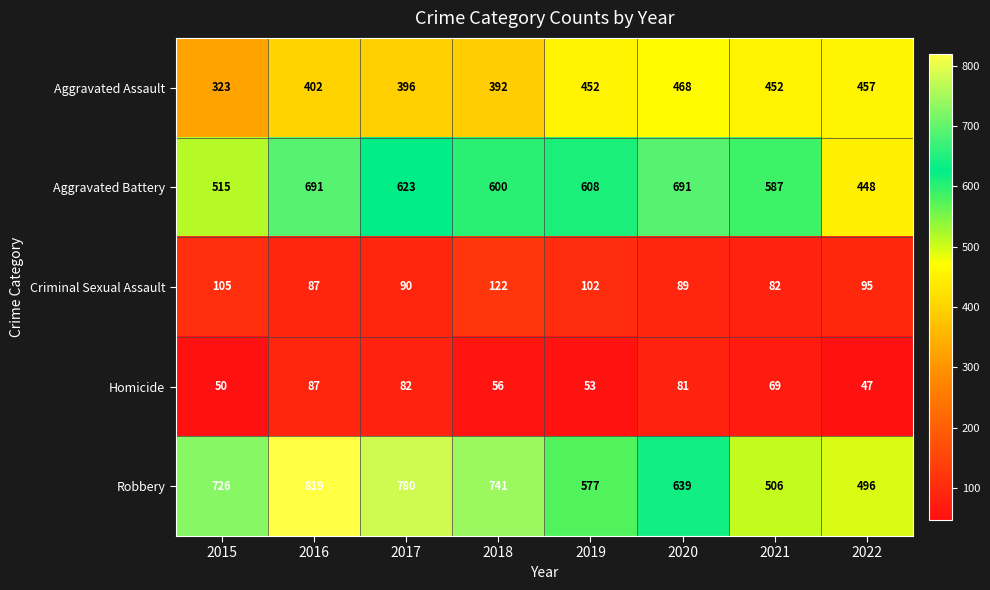

List the series in order of their peak value, lowest first.

Homicide, Criminal Sexual Assault, Aggravated Assault, Aggravated Battery, Robbery